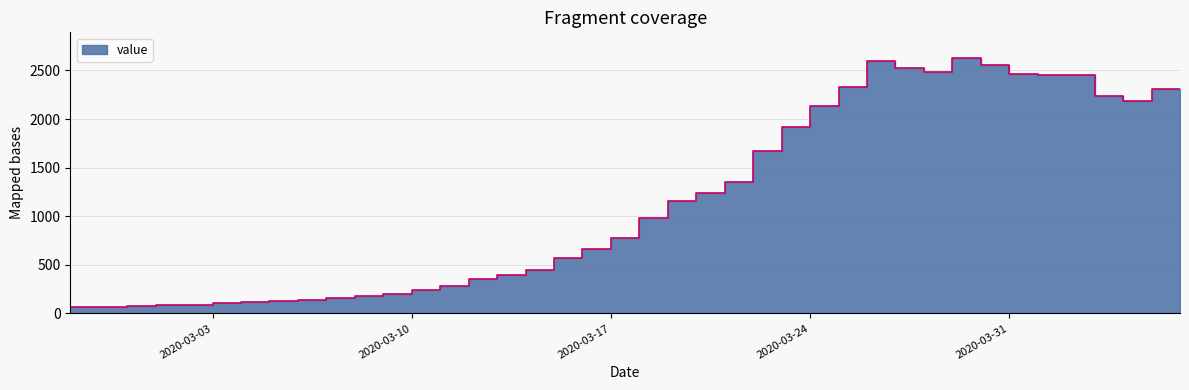

True or false: the data shows 1544 at 2020-03-31.

False